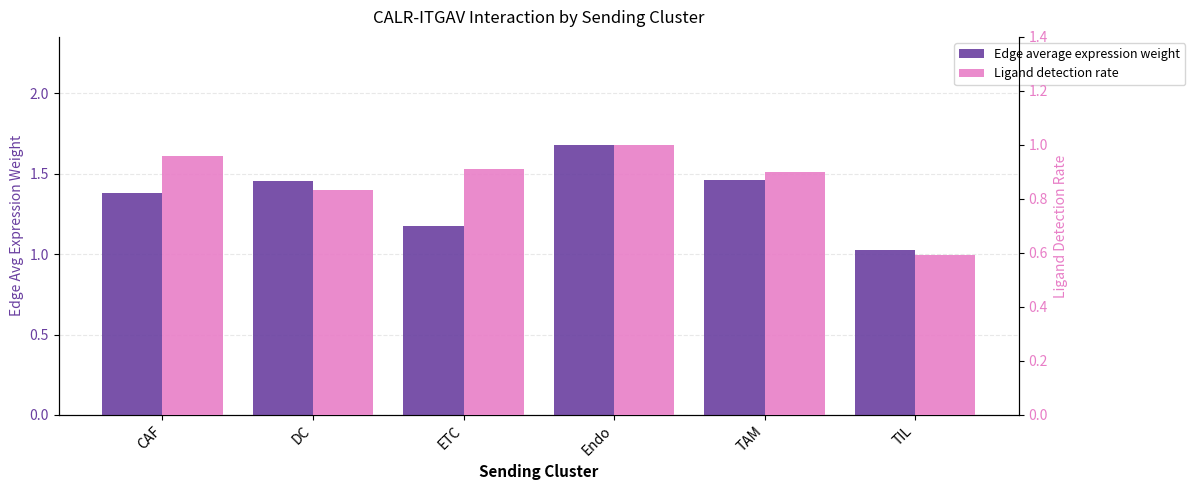

List the labels in order of Ligand detection rate value, largest first.

Endo, CAF, ETC, TAM, DC, TIL